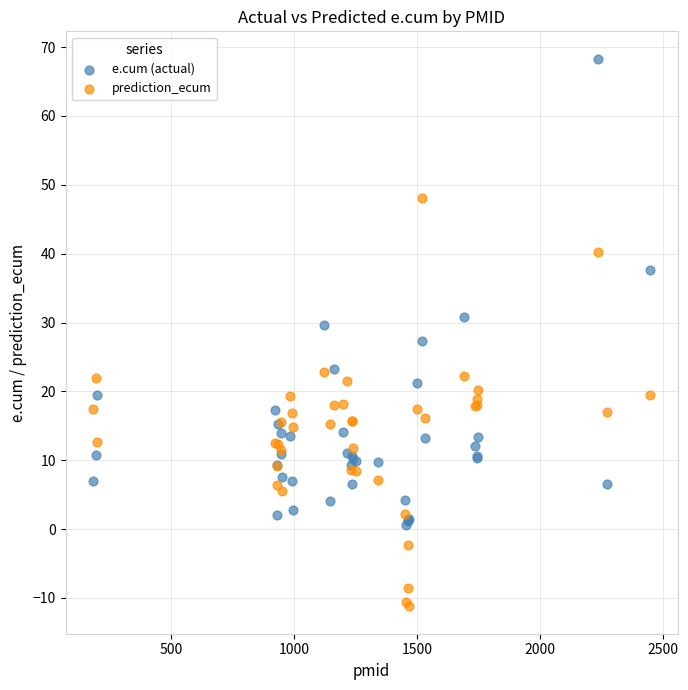

What is the X range (max minus min) for the scatter plot?

2264.0